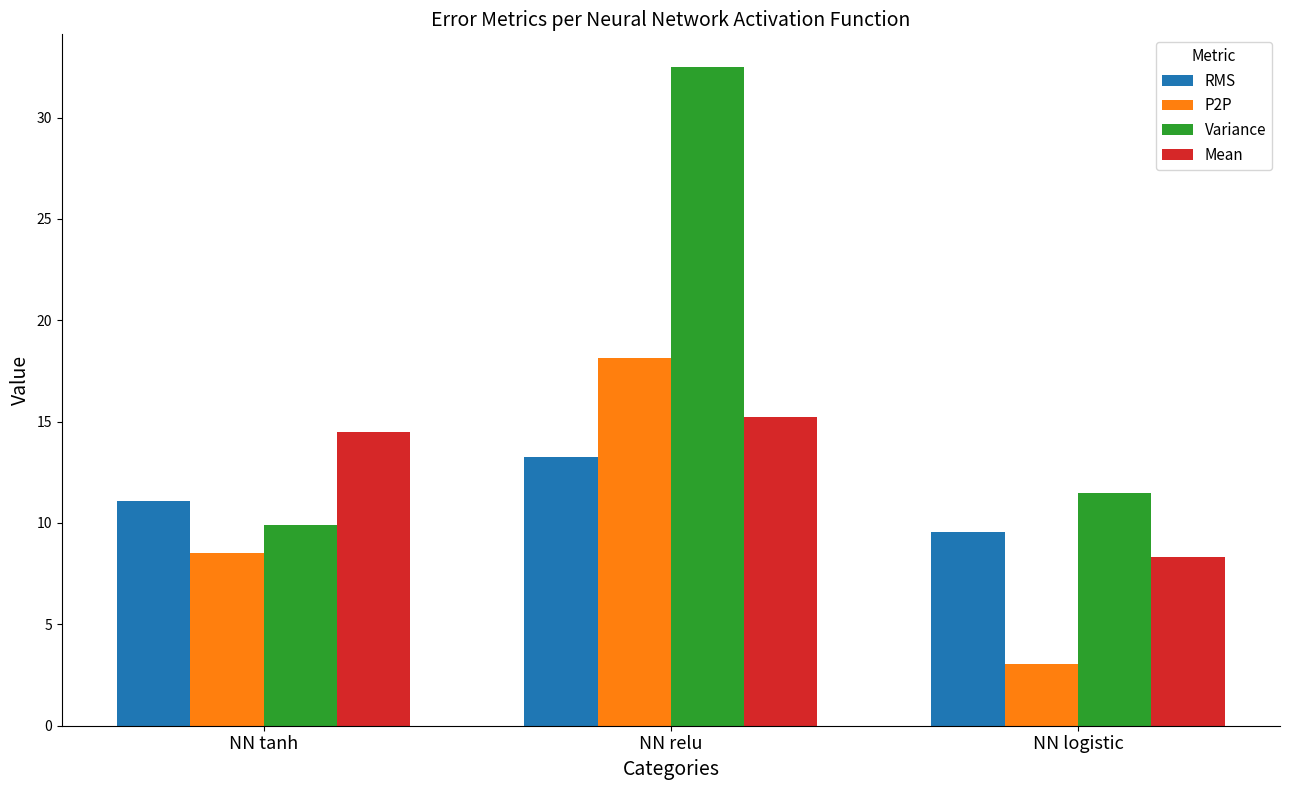

What are all the series names shown in the legend?

RMS, P2P, Variance, Mean